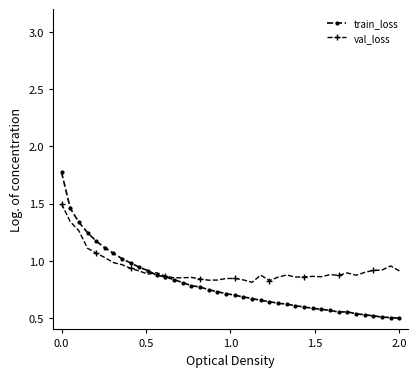

True or false: val_loss has more than 1 interior local peaks.

True